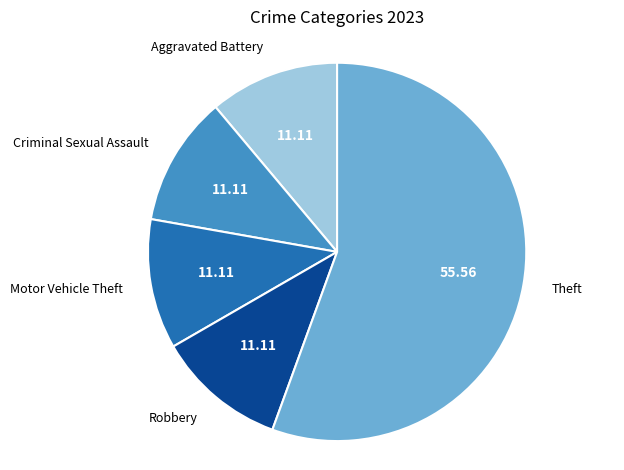

Is there a majority slice in this chart?

Yes